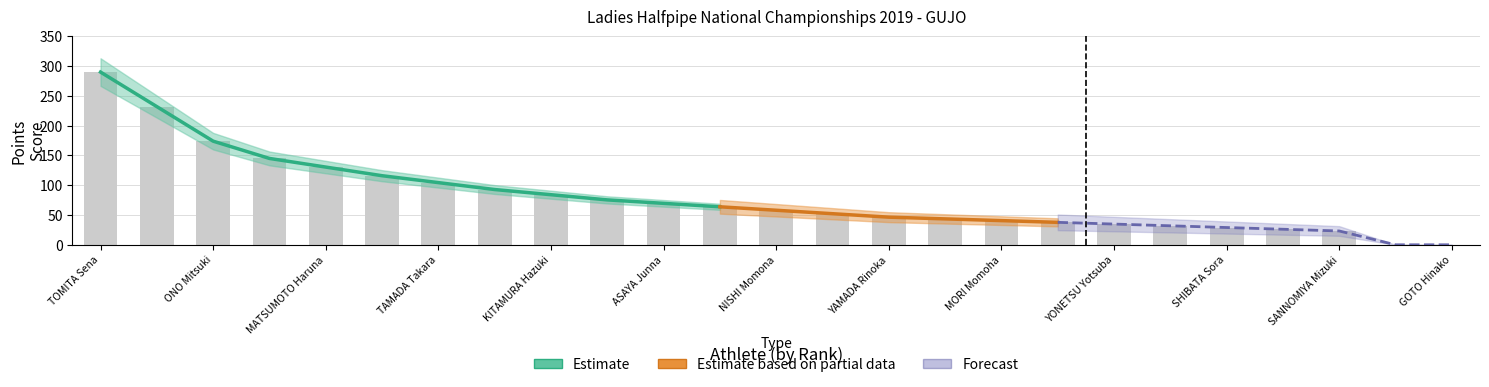

What is the greatest value displayed?

290.0